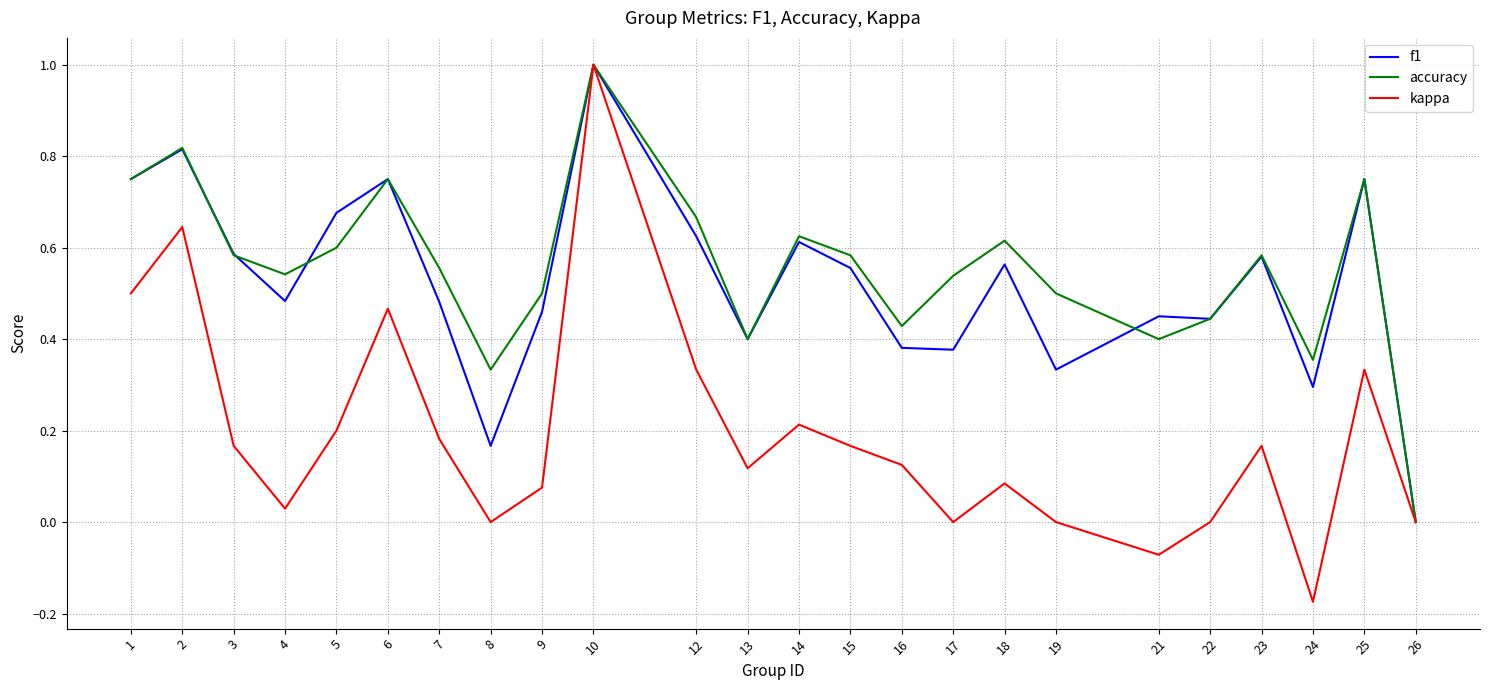

Which series has the largest range (max minus min)?

kappa